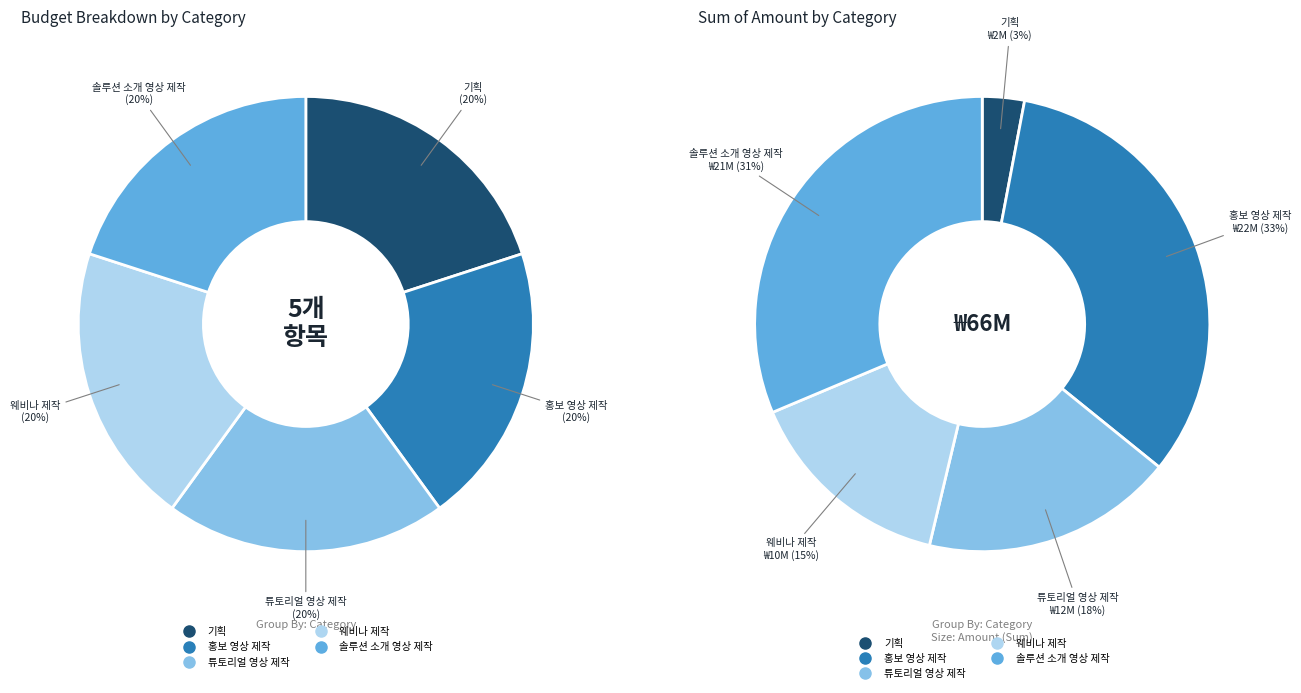

How much of the chart is everything except 튜토리얼 영상 제작?

82.1%